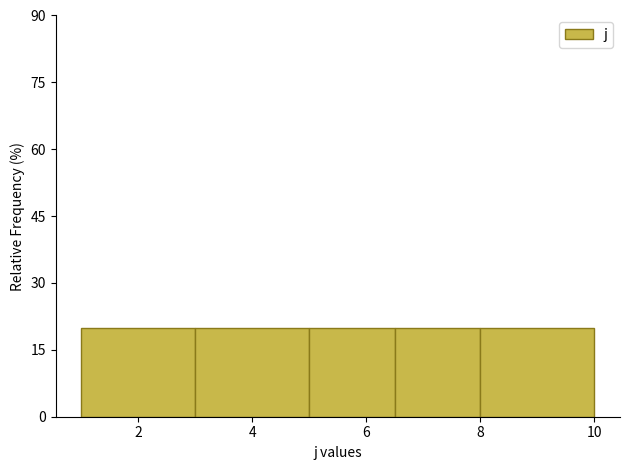

Reading left to right, transcribe this chart: for each bar, give the range it covers on the x-axis and its height. Neither the bar edges nor the heights are printed on the chart, so give them approximately, as read against the axes.

1.0 to 3.0: 20
3.0 to 5.0: 20
5.0 to 6.5: 20
6.5 to 8.0: 20
8.0 to 10.0: 20